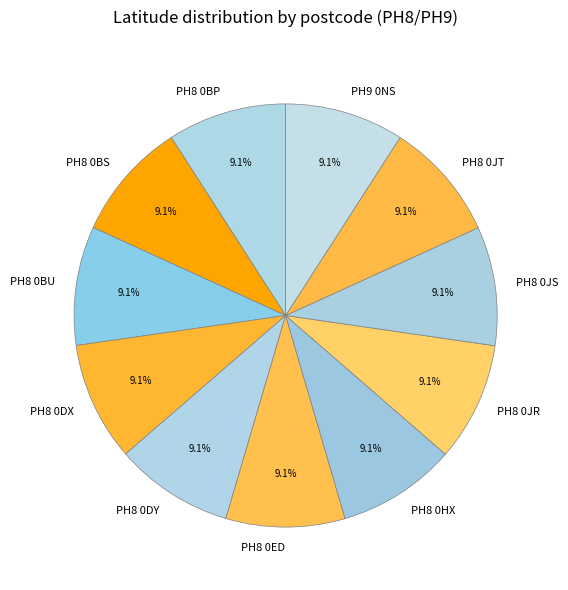

How many slices are in this pie chart?

11